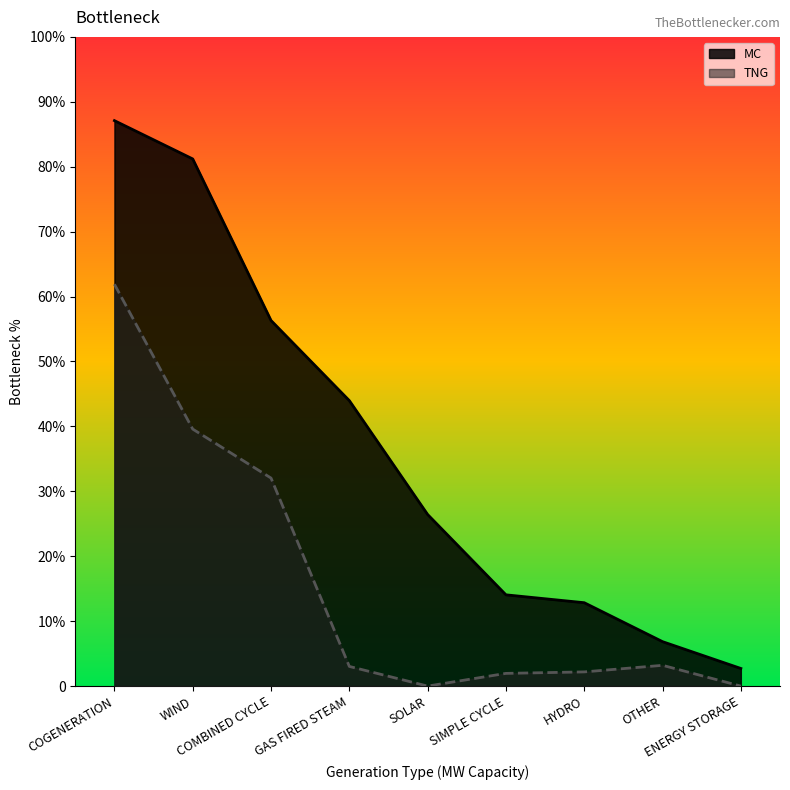

True or false: TNG and MC cross at least once.

False